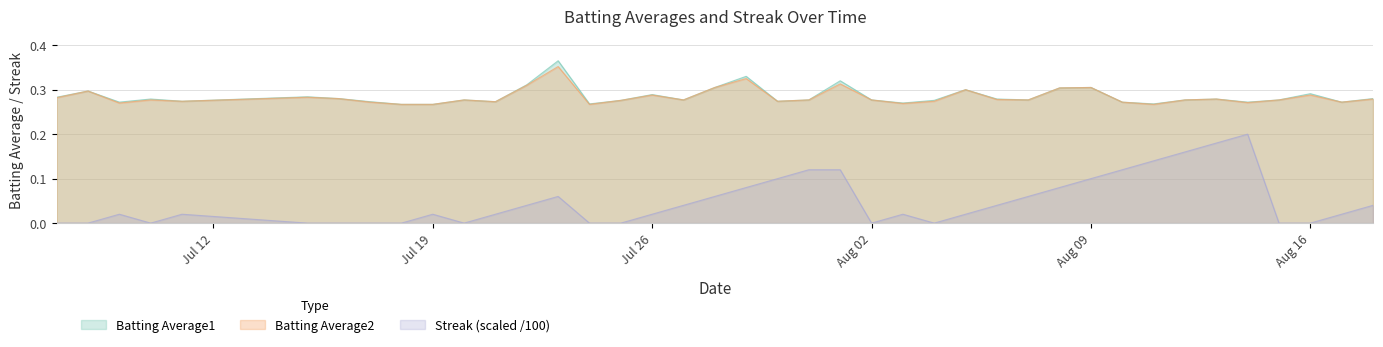

True or false: Batting Average2 and Streak (scaled /100) cross at least once.

False